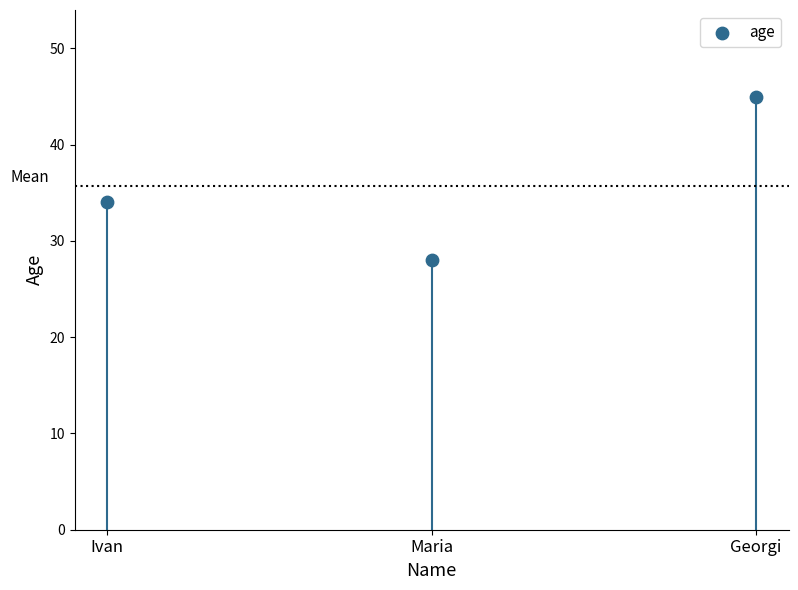

What Y value in the scatter plot is closest to 36?

34